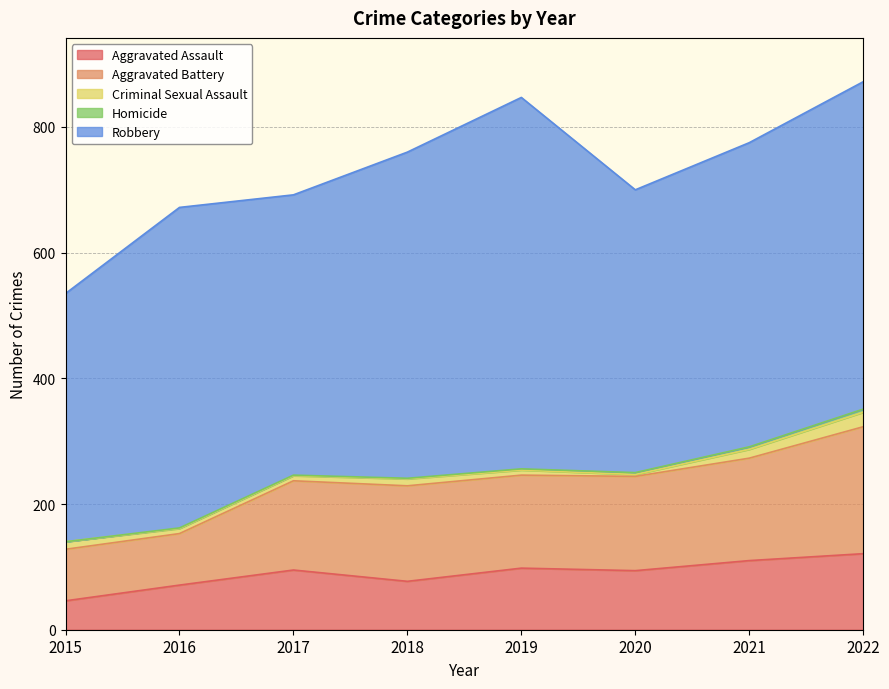

What is the average value of the Criminal Sexual Assault series?

11